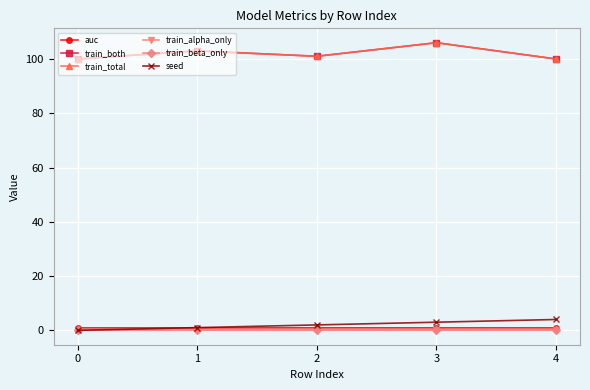

What is the value of the train_both point at the 1st from the left?

100.0